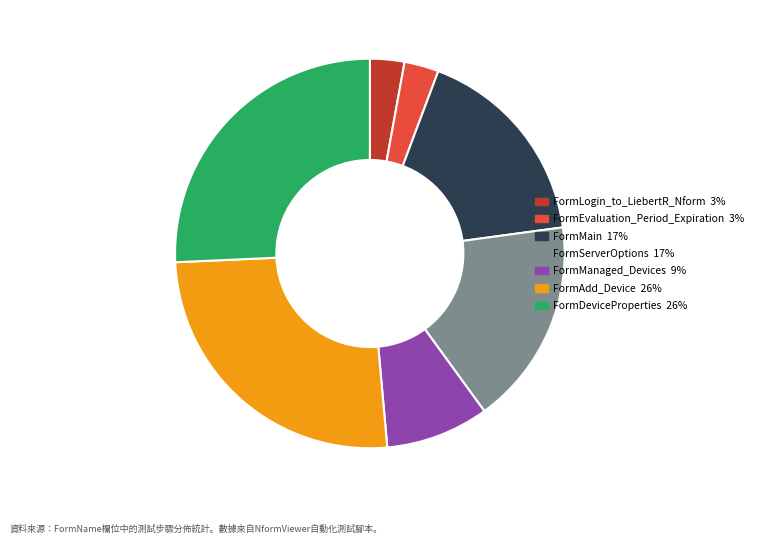

Is there a majority slice in this chart?

No